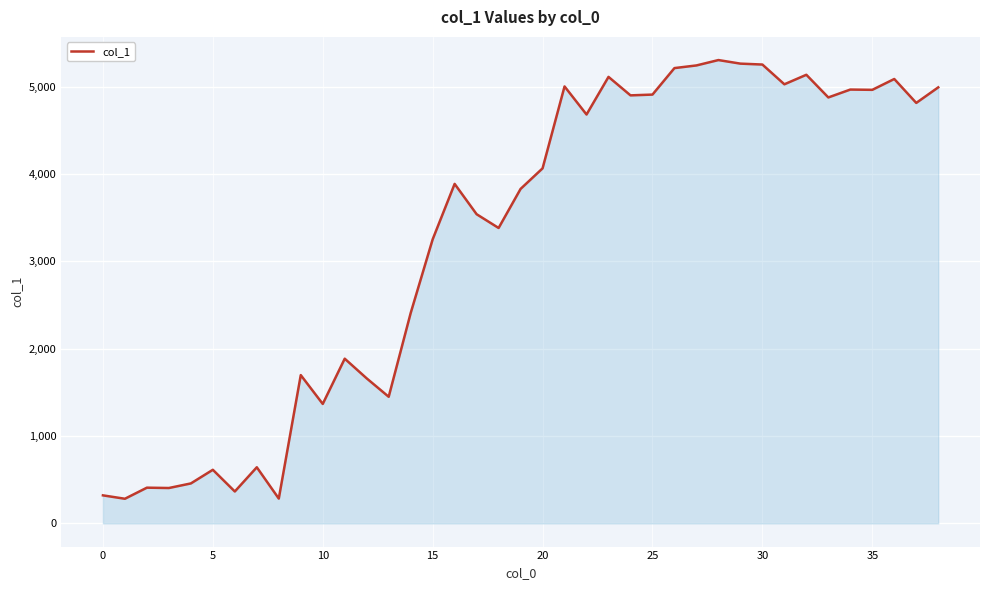

What is the difference between the maximum and minimum values?

5023.1